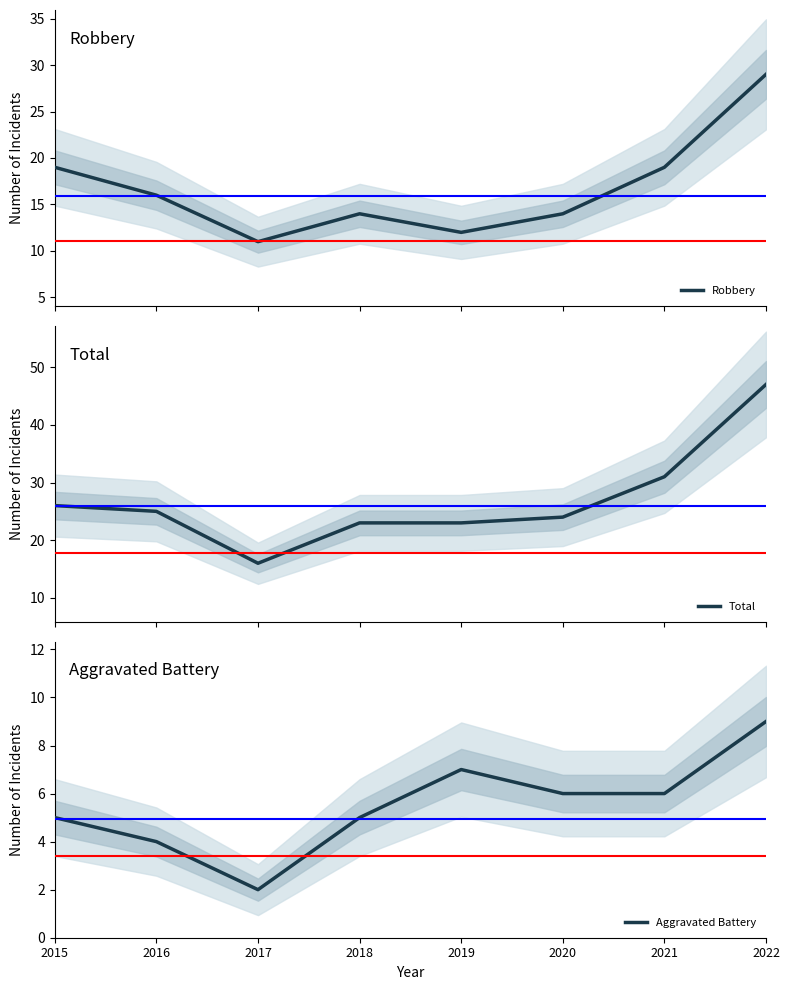

Count the number of data series in this chart.

3